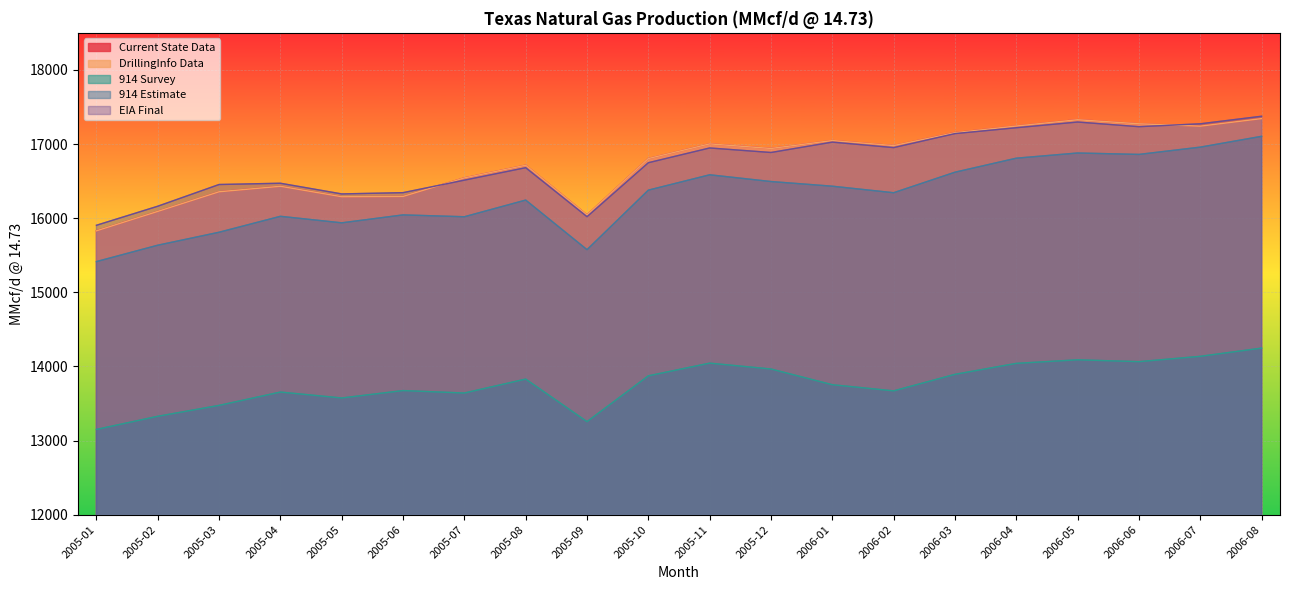

True or false: Current State Data and 914 Estimate cross at least once.

False